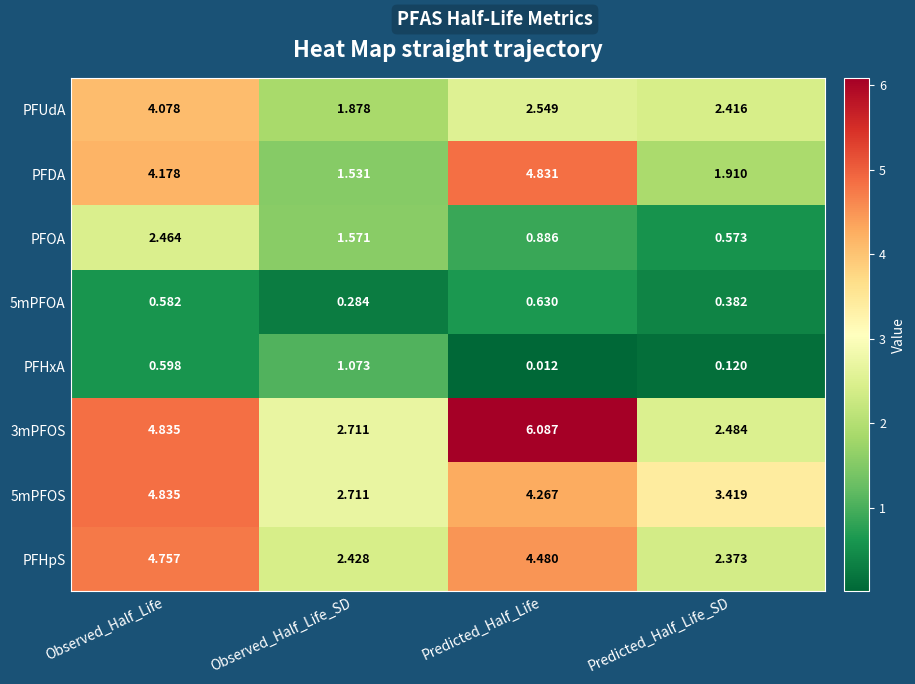

At which category is the sum across all series the highest?

Observed_Half_Life